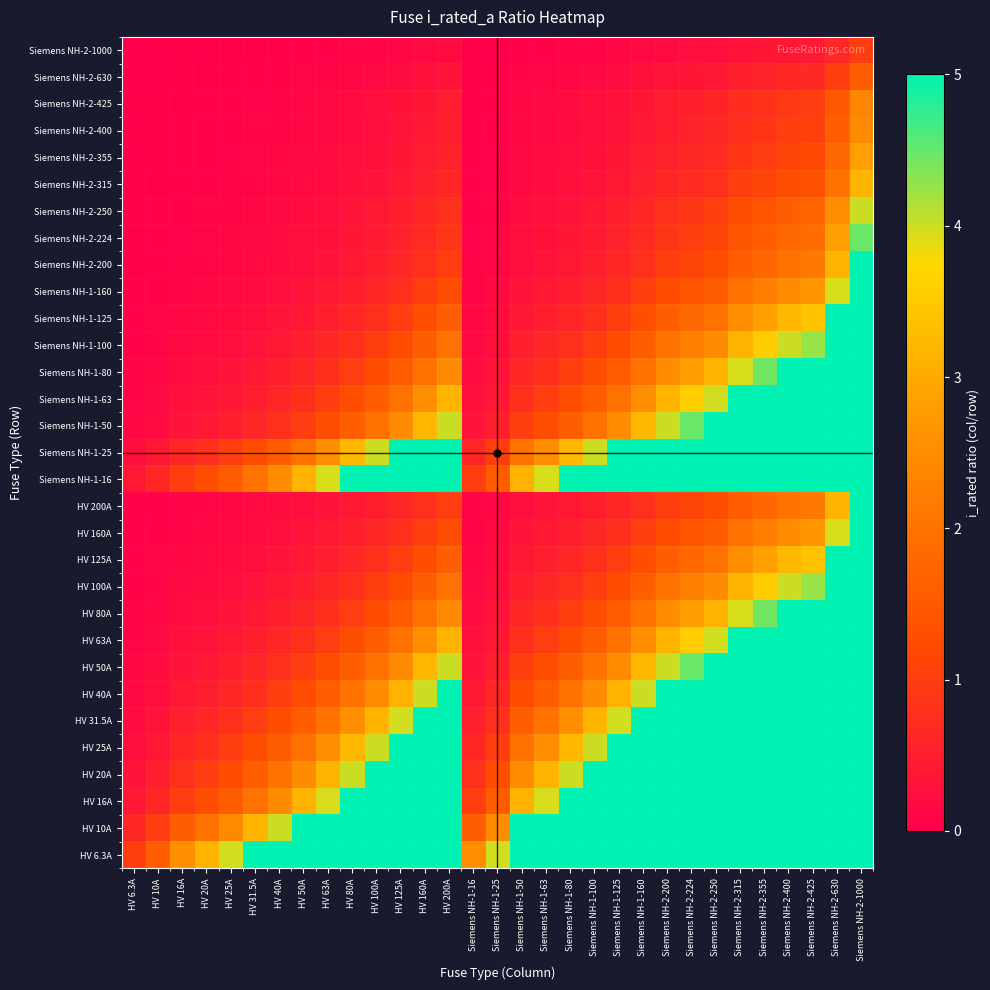

Which category has the lowest value across all series?

HV 6.3A